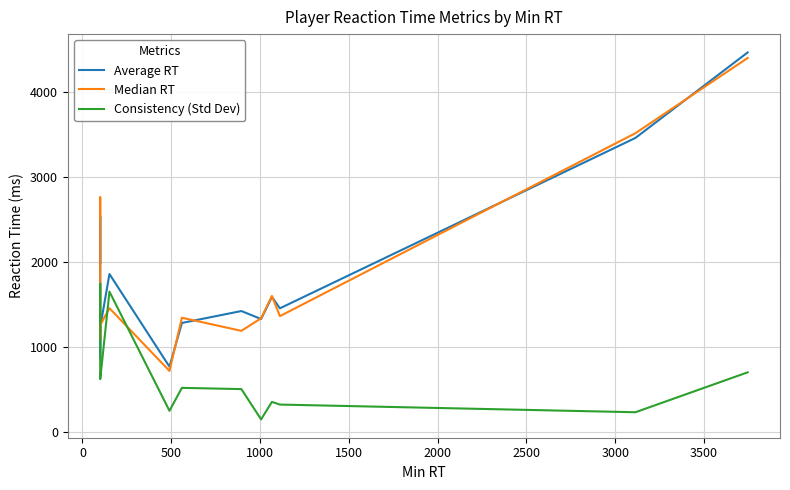

What position from the left is 2000?

6